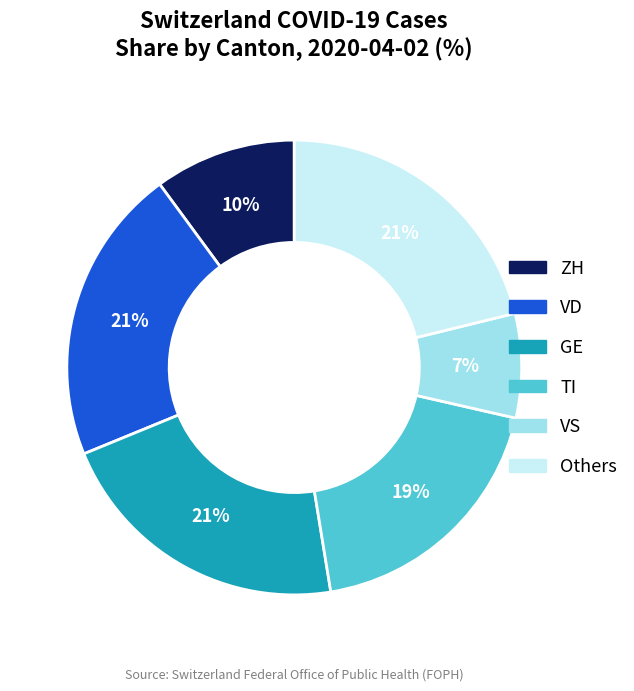

Is there a majority slice in this chart?

No